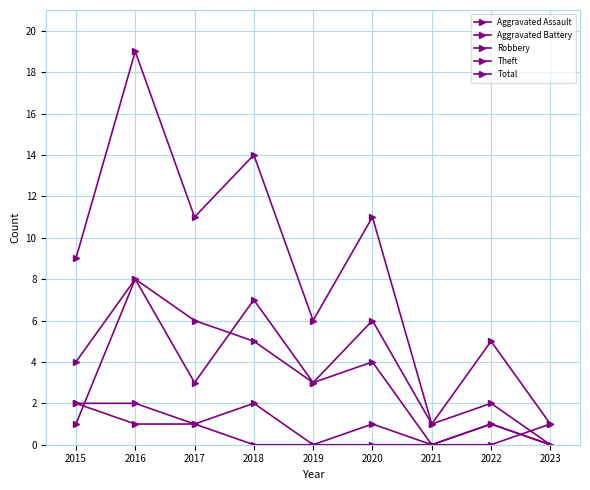

At which label does Robbery reach its minimum?

2021